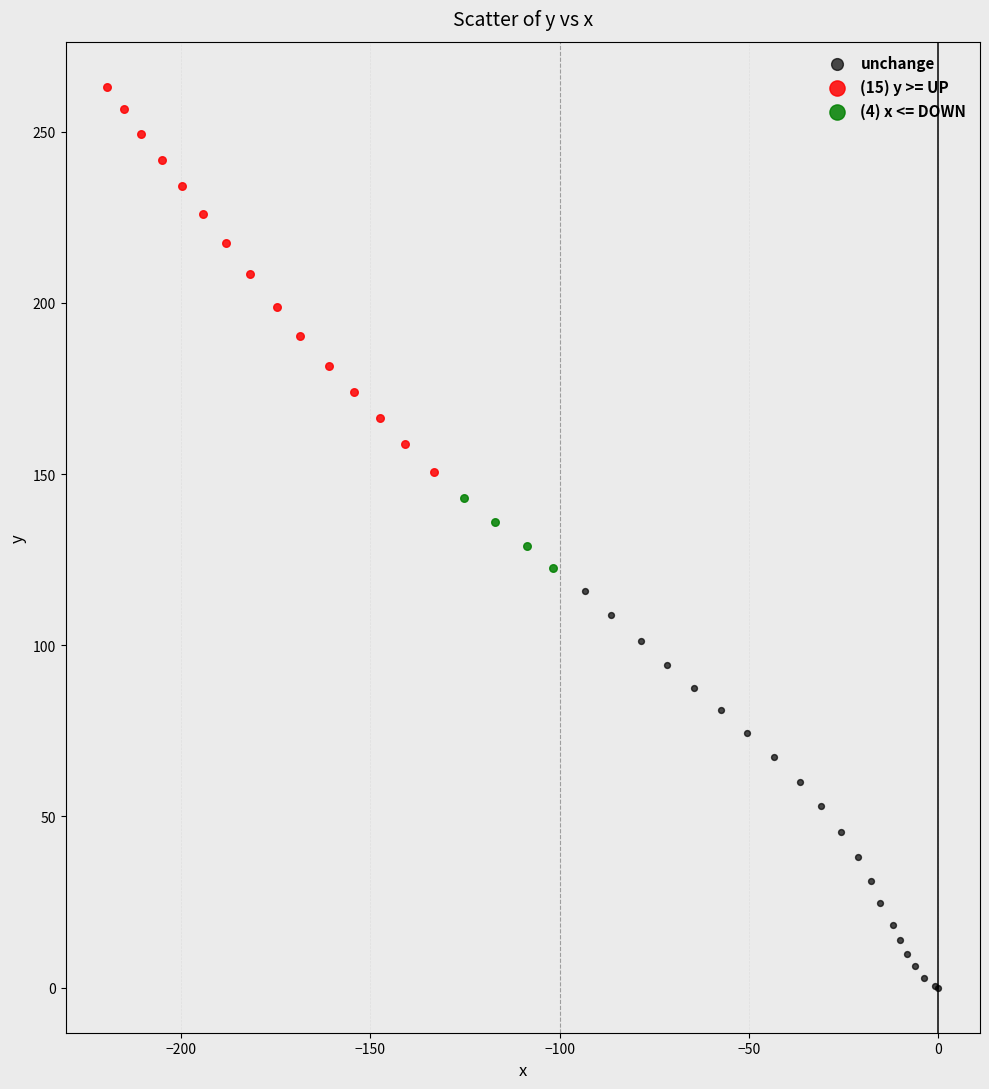

Which series contains the highest Y value?

(15) y >= UP